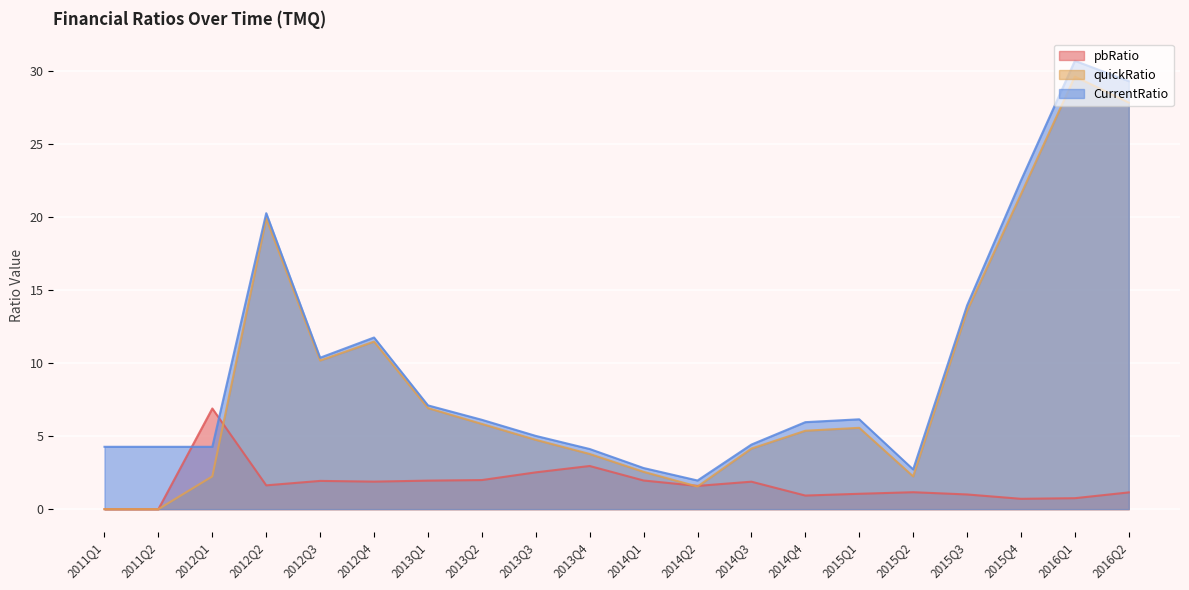

What is the approximate value of quickRatio at 2012Q2?

19.9